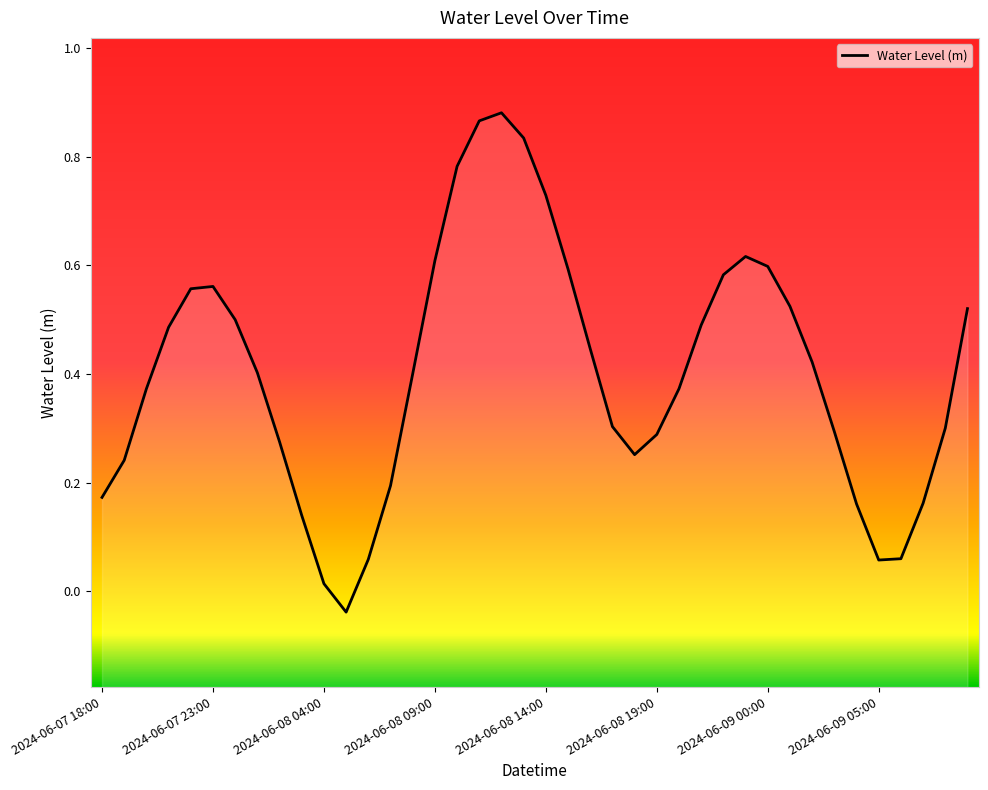

Reading left to right, list all the values displayed in this chart.

0.2	0.2	0.4	0.5	0.6	0.6	0.5	0.4	0.3	0.1	0.0	-0.0	0.1	0.2	0.4	0.6	0.8	0.9	0.9	0.8	0.7	0.6	0.4	0.3	0.3	0.3	0.4	0.5	0.6	0.6	0.6	0.5	0.4	0.3	0.2	0.1	0.1	0.2	0.3	0.5